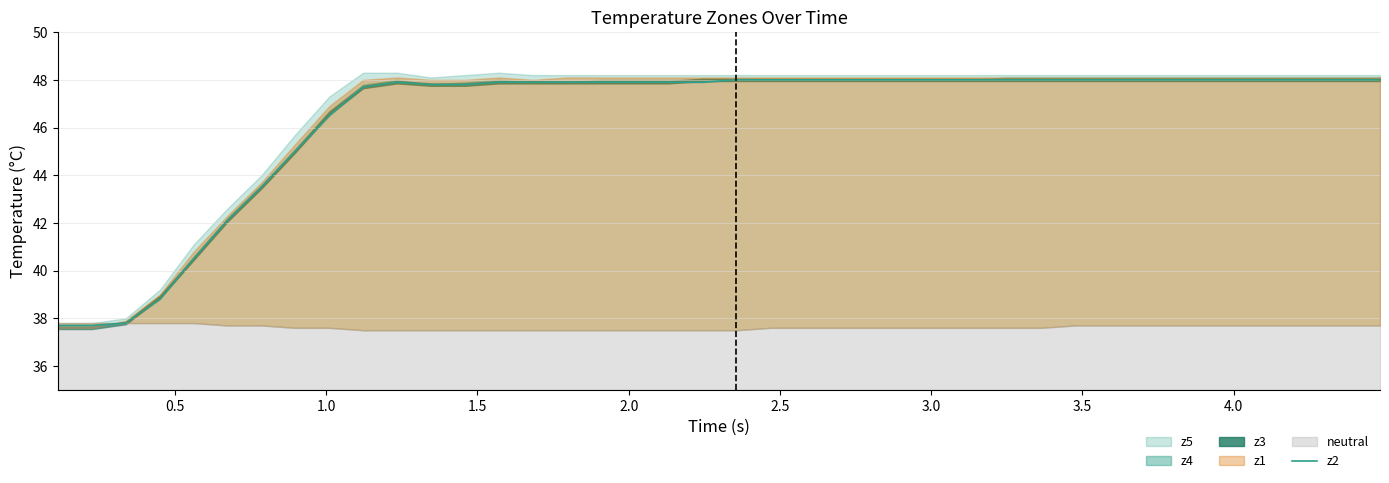

True or false: the data has more than 2 interior local peaks.

False